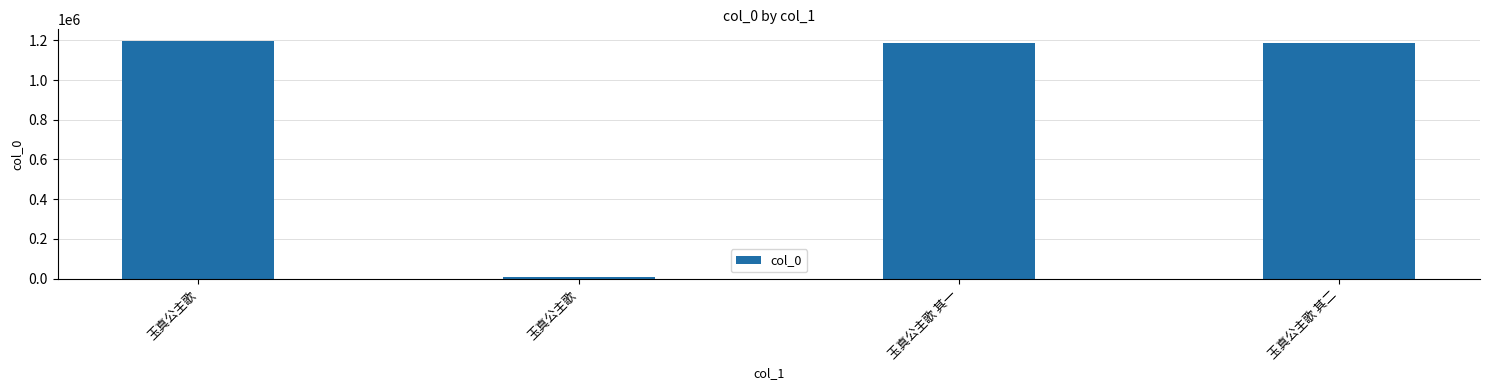

Reading left to right, what are all the values shown in this chart?

玉真公主歌=1195276	玉真公主歌=7148	玉真公主歌 其一=1186962	玉真公主歌 其二=1186963